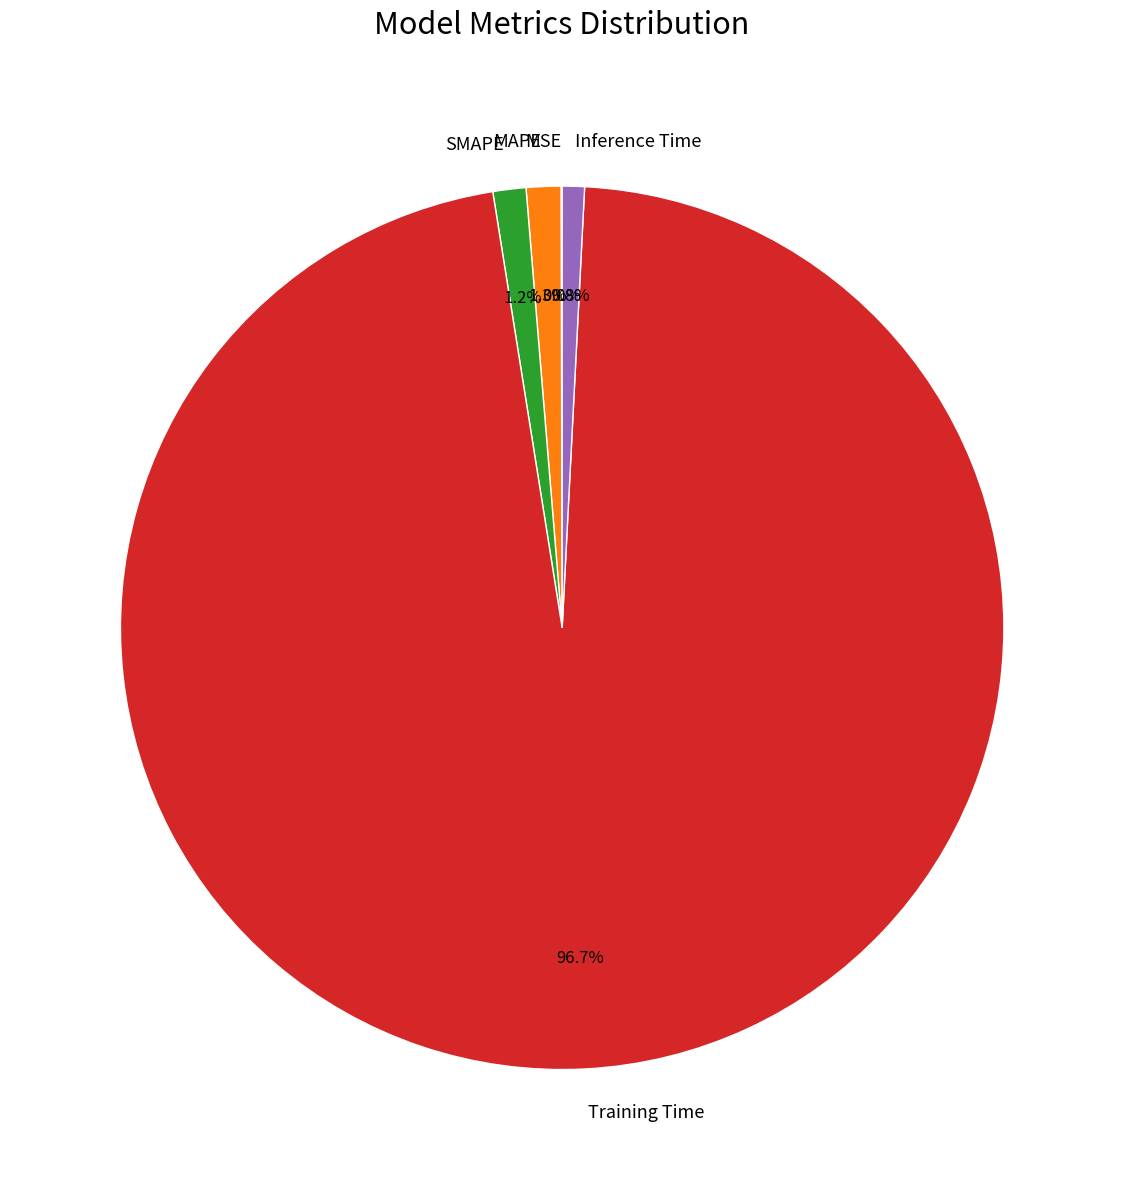

Is it true that Inference Time is 16% of the pie?

False